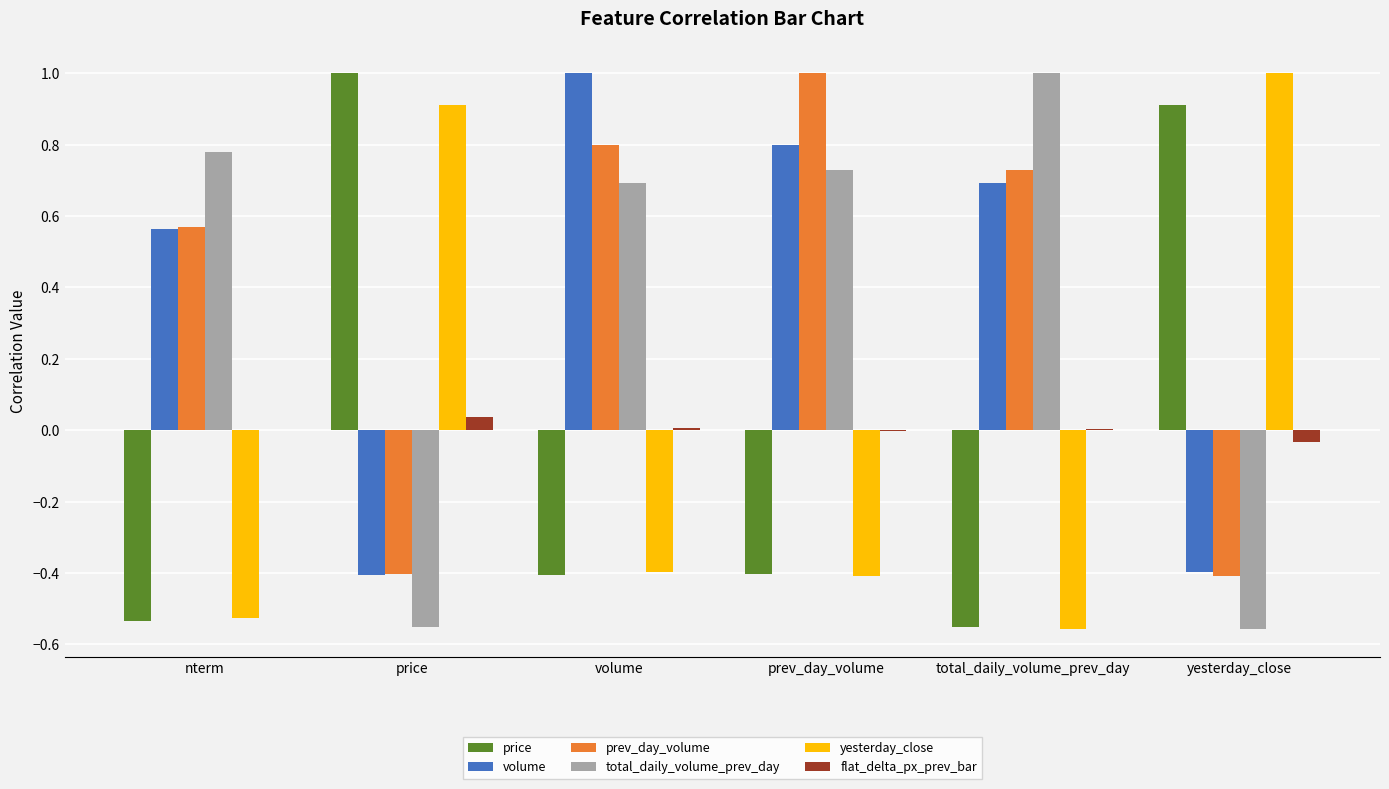

Which category has the highest value in the volume series?

volume